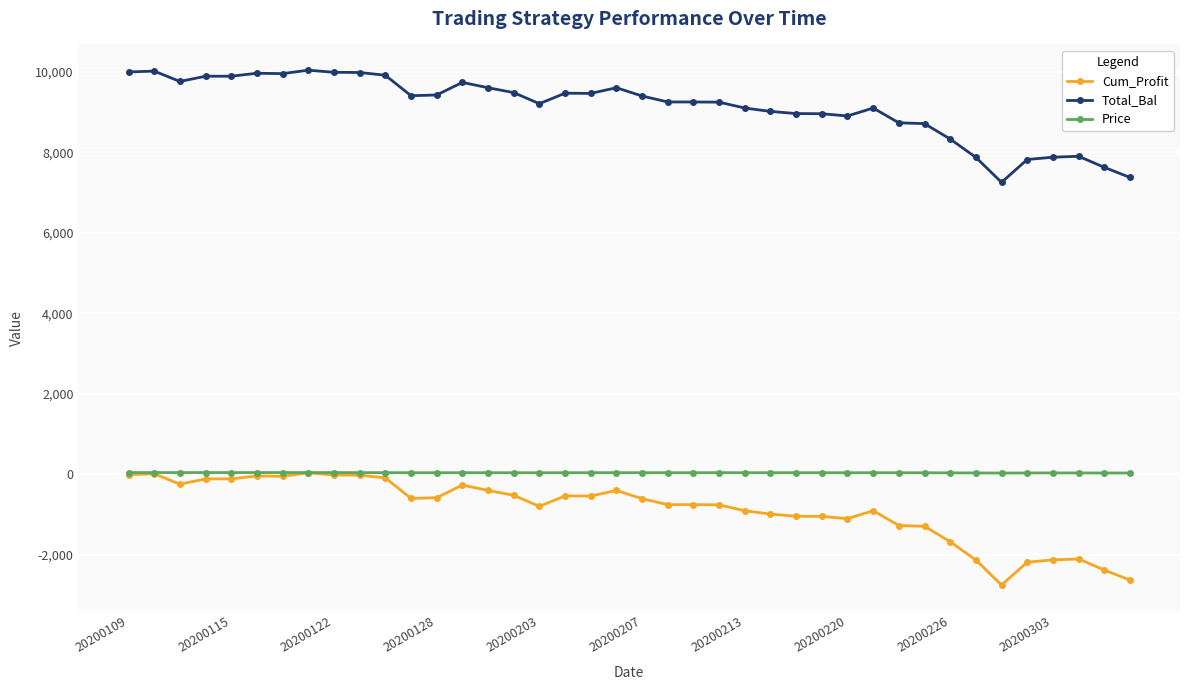

True or false: Total_Bal and Cum_Profit cross at least once.

False